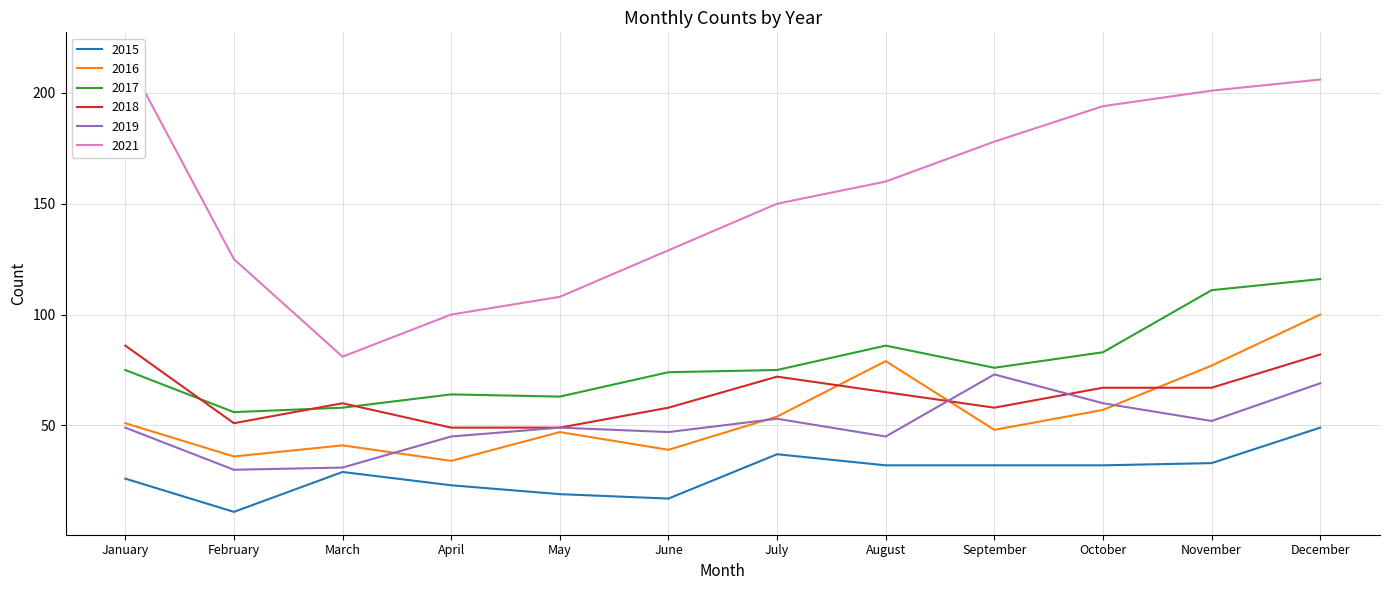

At which category is the sum across all series the highest?

December